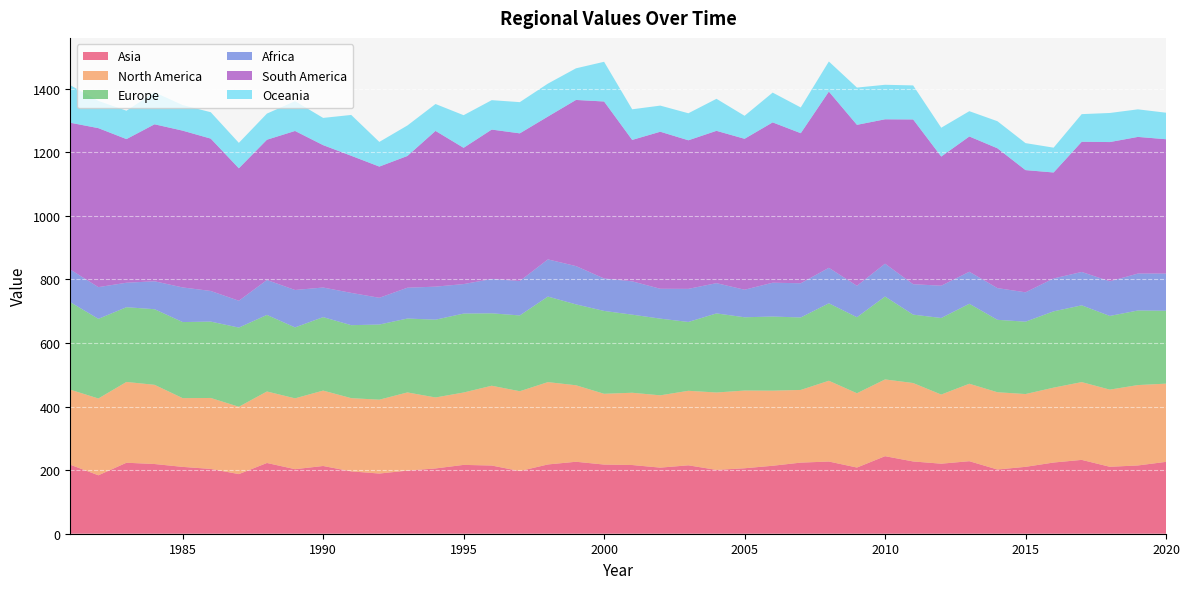

Reading left to right, list all the values displayed in this chart.

Asia: 1981=217.0	1982=183.7	1983=223.2	1984=219.2	1985=210.2	1986=203.8	1987=187.5	1988=222.4	1989=203.0	1990=213.0	1991=196.1	1992=189.2	1993=198.5	1994=205.3	1995=216.5	1996=214.4	1997=197.0	1998=217.8	1999=226.3	2000=217.5	2001=216.0	2002=207.8	2003=215.1	2004=200.7	2005=205.8	2006=213.7	2007=223.6	2008=227.0	2009=208.1	2010=243.8	2011=227.2	2012=220.2	2013=228.1	2014=201.9	2015=210.3	2016=223.9	2017=232.2	2018=210.5	2019=214.7	2020=226.0
North America: 1981=236.0	1982=241.5	1983=254.1	1984=249.1	1985=216.2	1986=223.1	1987=211.8	1988=224.9	1989=222.8	1990=237.1	1991=230.3	1992=232.3	1993=245.8	1994=223.2	1995=227.6	1996=250.9	1997=251.1	1998=258.9	1999=240.5	2000=222.6	2001=227.3	2002=227.4	2003=234.3	2004=243.4	2005=244.4	2006=236.1	2007=228.6	2008=254.1	2009=233.7	2010=241.4	2011=246.7	2012=217.4	2013=243.6	2014=243.0	2015=228.9	2016=235.5	2017=244.6	2018=242.6	2019=252.8	2020=246.0
Europe: 1981=275.2	1982=250.4	1983=235.0	1984=237.7	1985=239.2	1986=240.2	1987=248.9	1988=240.8	1989=223.1	1990=231.0	1991=229.5	1992=236.3	1993=232.4	1994=244.6	1995=248.2	1996=227.7	1997=238.3	1998=269.0	1999=254.3	2000=260.6	2001=245.6	2002=241.2	2003=216.4	2004=248.7	2005=230.4	2006=233.1	2007=227.9	2008=243.5	2009=239.0	2010=260.8	2011=215.1	2012=240.8	2013=251.5	2014=227.7	2015=227.5	2016=239.9	2017=241.4	2018=231.7	2019=234.5	2020=229.2
Africa: 1981=102.6	1982=99.8	1983=77.0	1984=87.9	1985=108.9	1986=96.3	1987=84.5	1988=109.8	1989=117.7	1990=93.1	1991=101.5	1992=84.2	1993=96.9	1994=103.9	1995=92.8	1996=107.9	1997=108.2	1998=116.9	1999=120.5	2000=102.0	2001=104.8	2002=94.0	2003=104.1	2004=95.2	2005=86.7	2006=106.4	2007=107.6	2008=111.6	2009=98.9	2010=103.3	2011=95.7	2012=101.5	2013=100.7	2014=99.8	2015=92.4	2016=103.5	2017=105.0	2018=109.0	2019=116.2	2020=116.9
South America: 1981=461.7	1982=499.9	1983=451.7	1984=493.6	1985=493.0	1986=479.1	1987=416.4	1988=441.1	1989=500.0	1990=447.7	1991=431.1	1992=412.6	1993=414.3	1994=489.7	1995=428.5	1996=469.9	1997=464.3	1998=449.1	1999=522.4	2000=556.6	2001=444.7	2002=493.8	2003=467.2	2004=479.0	2005=474.6	2006=504.2	2007=471.8	2008=554.1	2009=506.1	2010=454.0	2011=518.1	2012=406.2	2013=425.3	2014=439.7	2015=384.2	2016=333.2	2017=409.4	2018=437.8	2019=429.7	2020=422.4
Oceania: 1981=117.9	1982=85.7	1983=89.3	1984=100.6	1985=80.4	1986=83.0	1987=80.0	1988=82.2	1989=93.7	1990=85.6	1991=128.4	1992=77.6	1993=95.9	1994=84.6	1995=102.6	1996=92.5	1997=98.2	1998=103.6	1999=99.5	2000=124.9	2001=96.3	2002=82.2	2003=85.0	2004=100.7	2005=72.3	2006=93.7	2007=81.0	2008=94.6	2009=117.2	2010=108.6	2011=107.0	2012=90.7	2013=79.5	2014=85.1	2015=84.9	2016=78.1	2017=86.9	2018=91.5	2019=86.7	2020=83.4